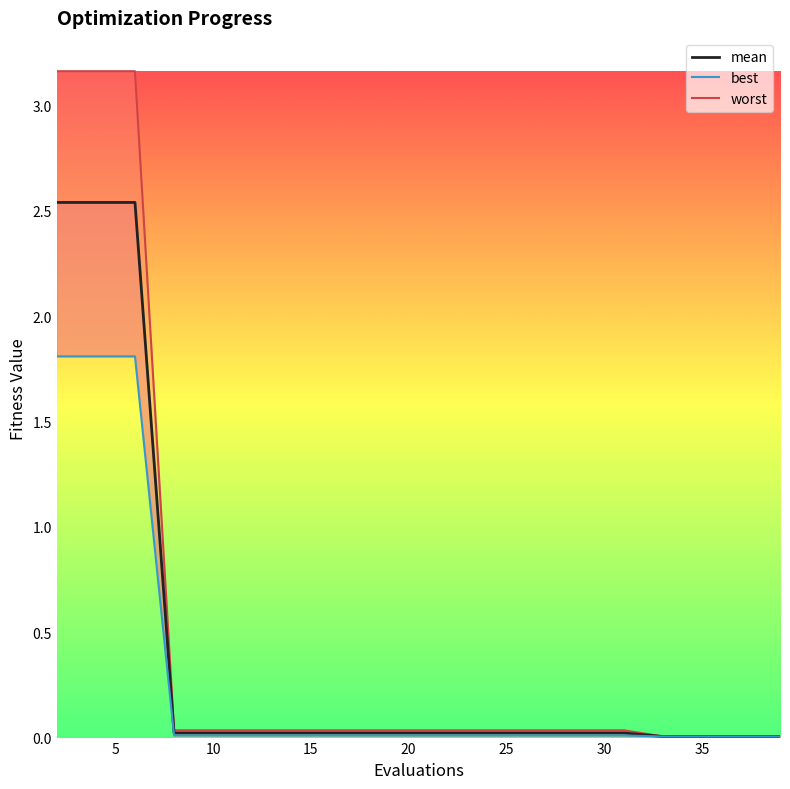

Does the chart have visible grid lines?

No